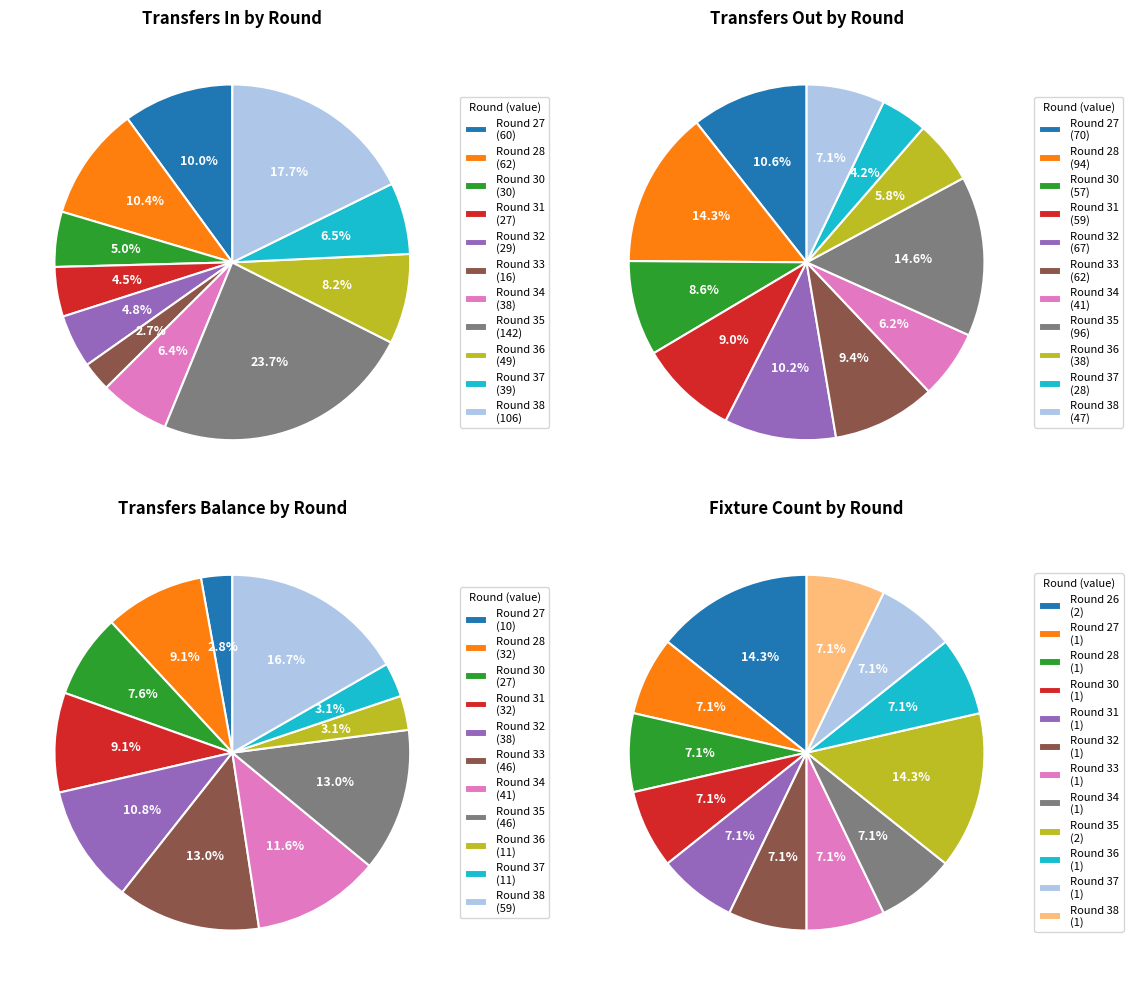

Which slice is the largest?

38